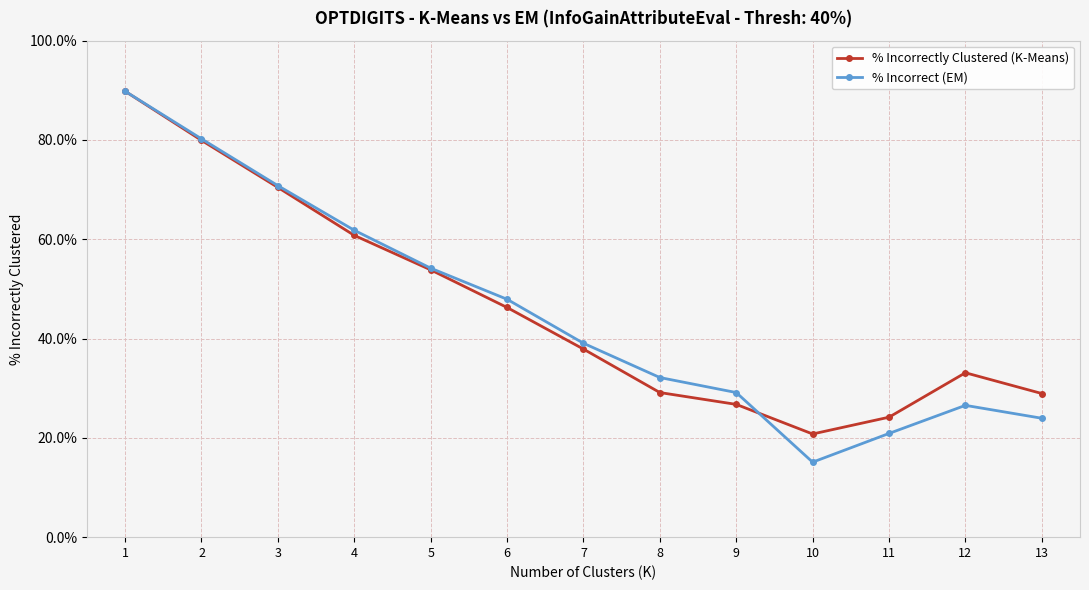

The % Incorrectly Clustered (K-Means) series shows 112.9 at 2. True or false?

False